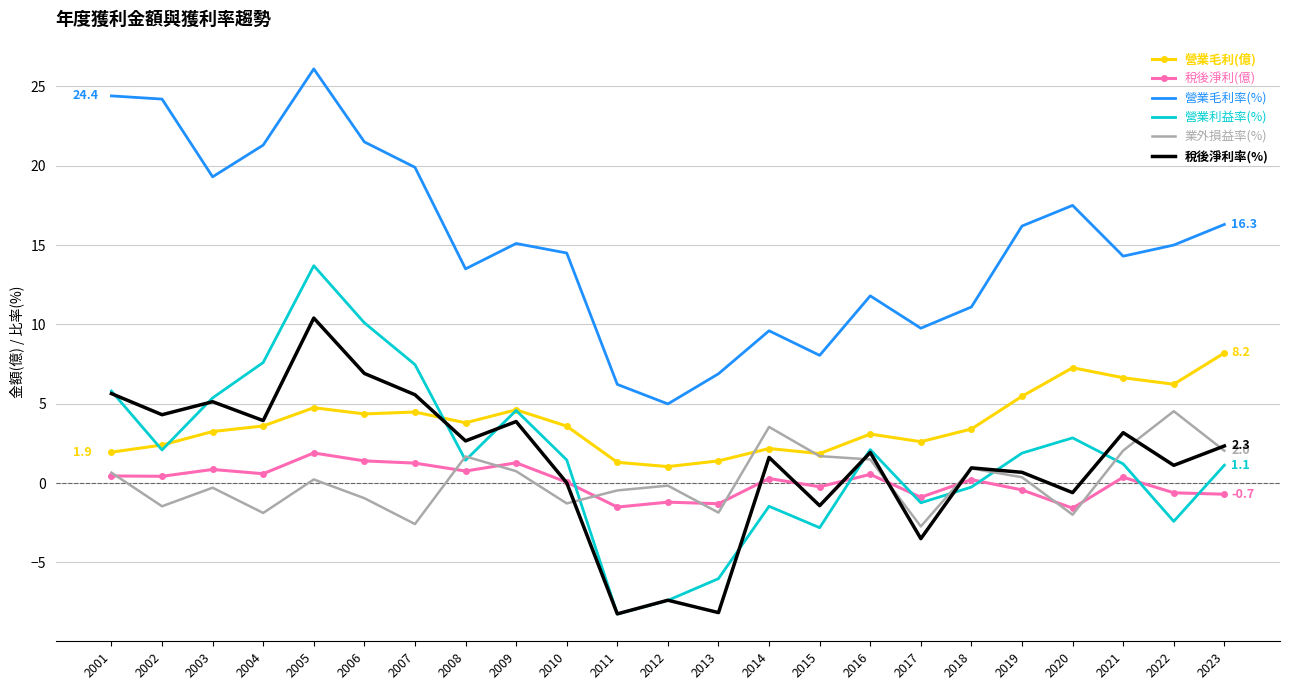

Where is the first local maximum for 稅後淨利率(%)?

2003